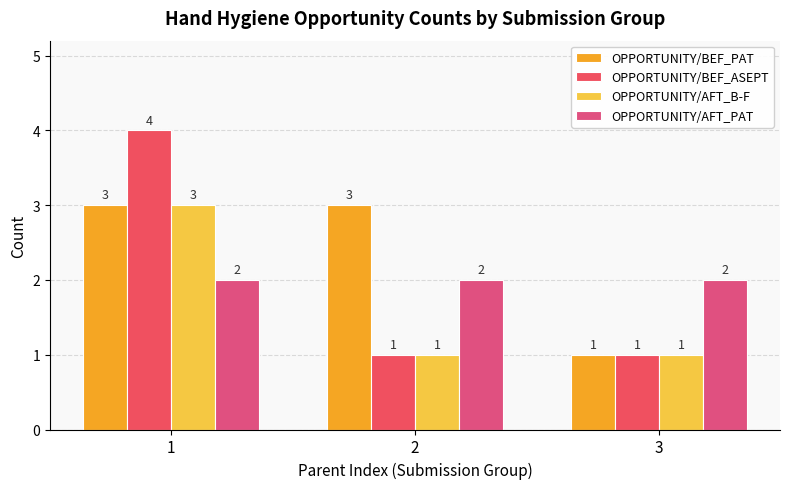

Does the chart contain stacked bars?

No